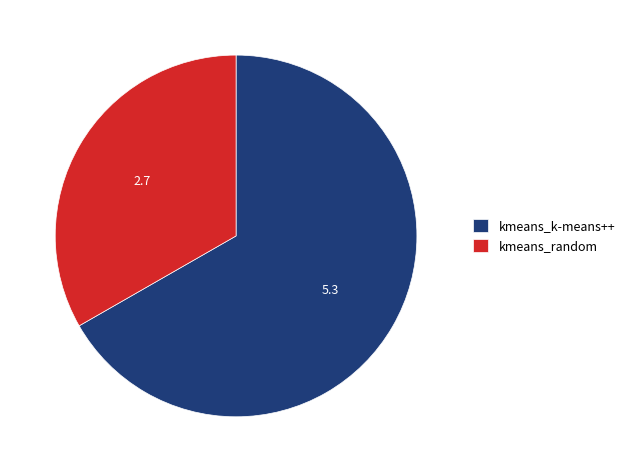

Is there a majority slice in this chart?

Yes